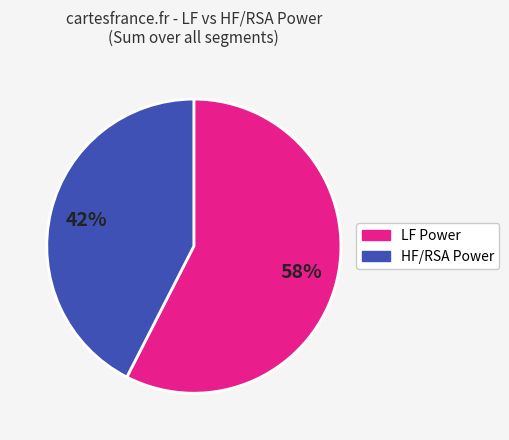

Is it true that LF Power is 70% of the pie?

False